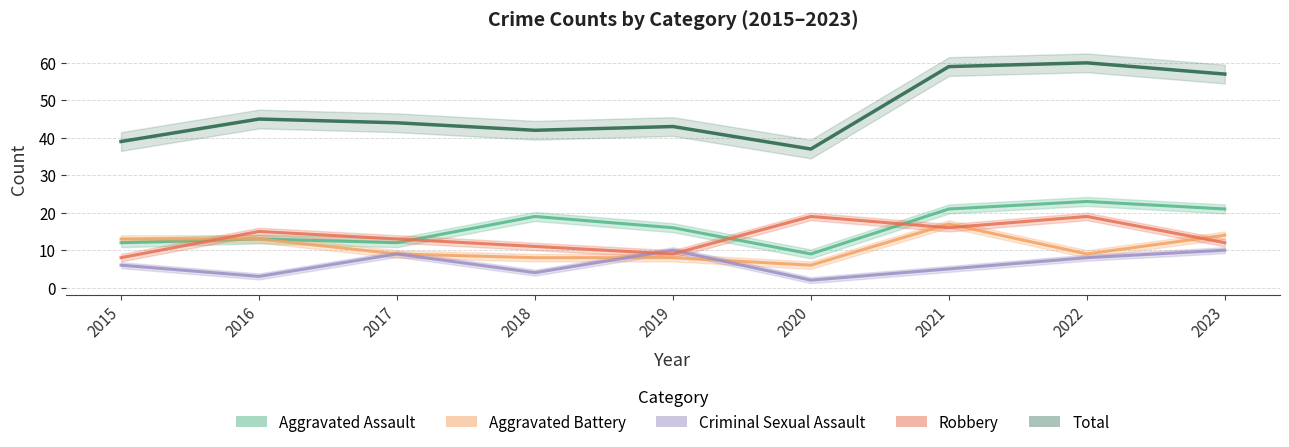

What is the difference between the second highest and second lowest values in the Aggravated Assault series?

9